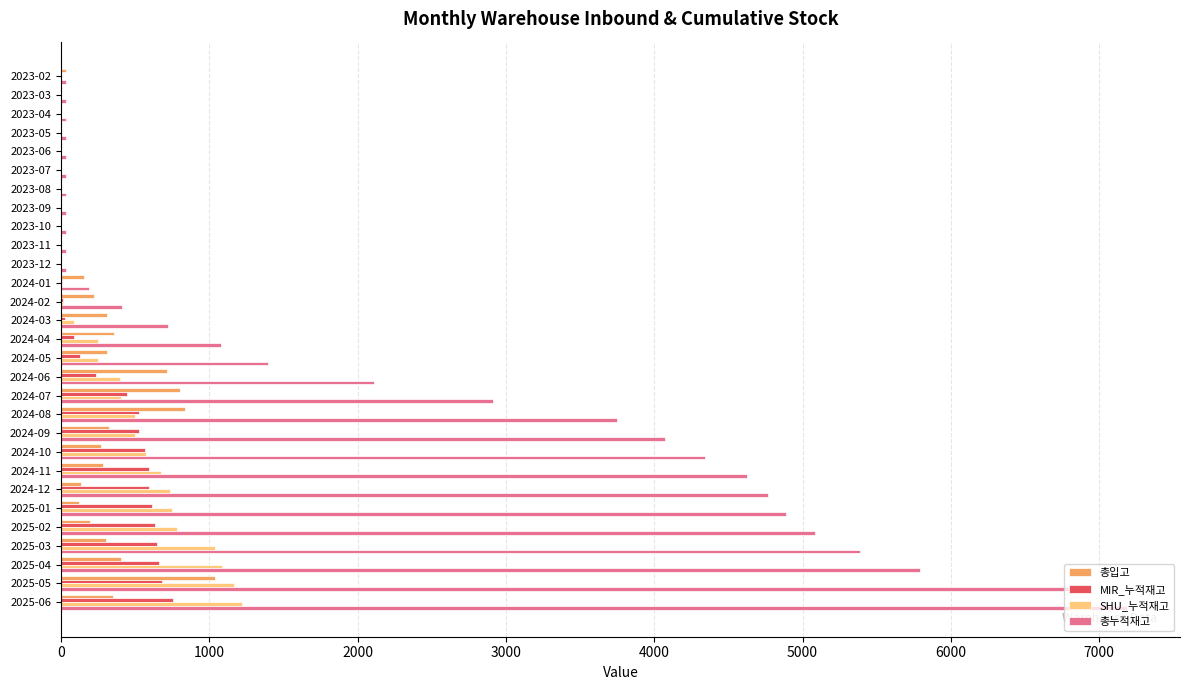

At which label is 총누적재고 closest to 3610?

2024-08